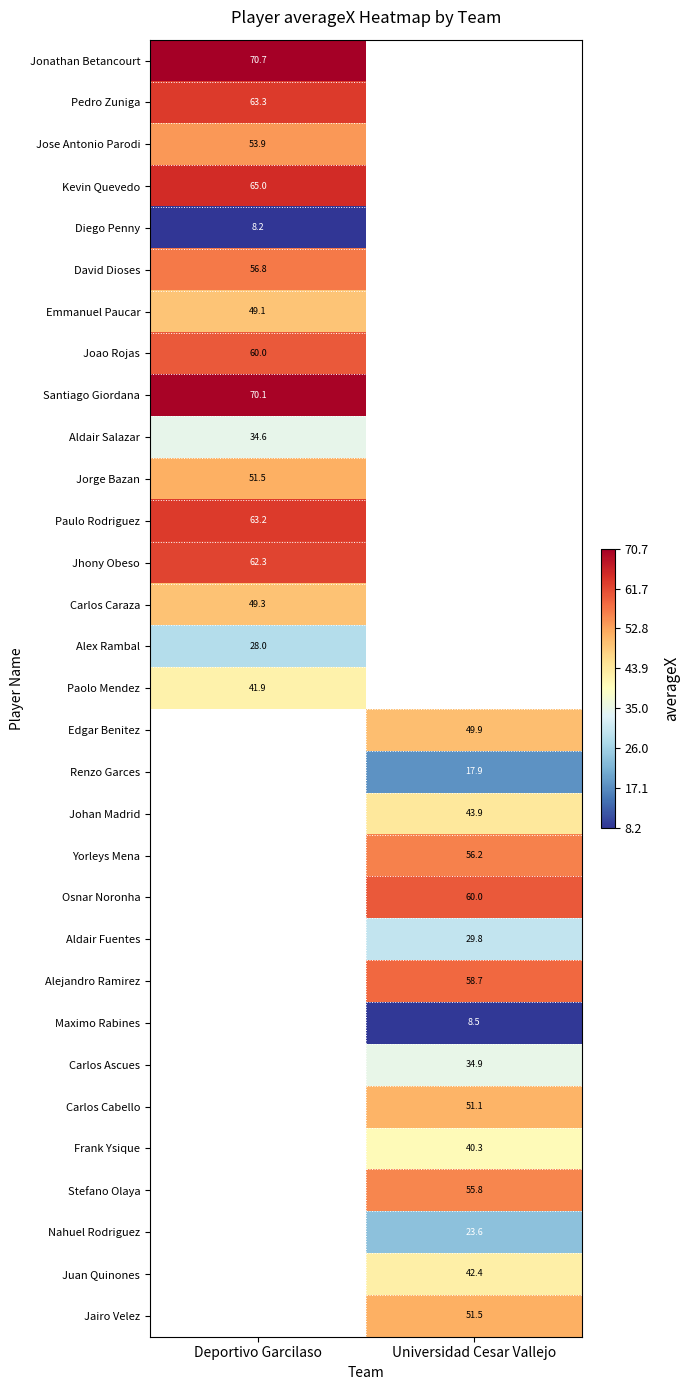

Is the value of Juan Quinones at Universidad Cesar Vallejo greater than the value of Yorleys Mena at Universidad Cesar Vallejo?

No